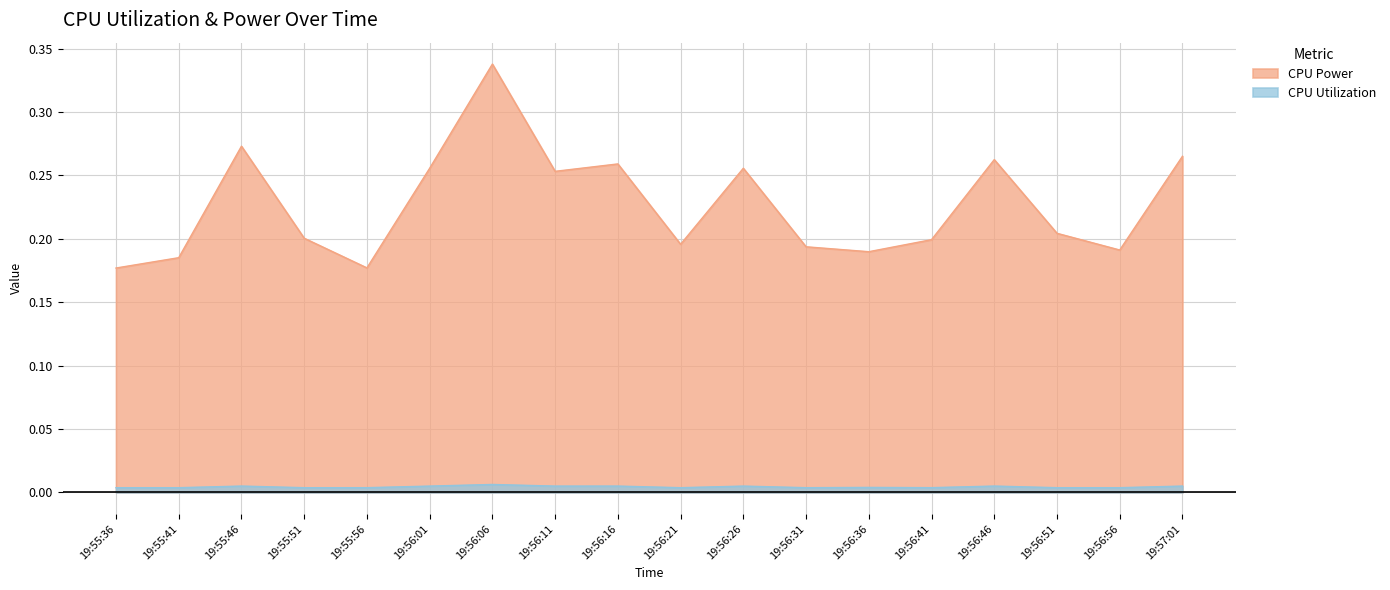

True or false: CPU Utilization has more than 0 points higher than both neighbors.

True